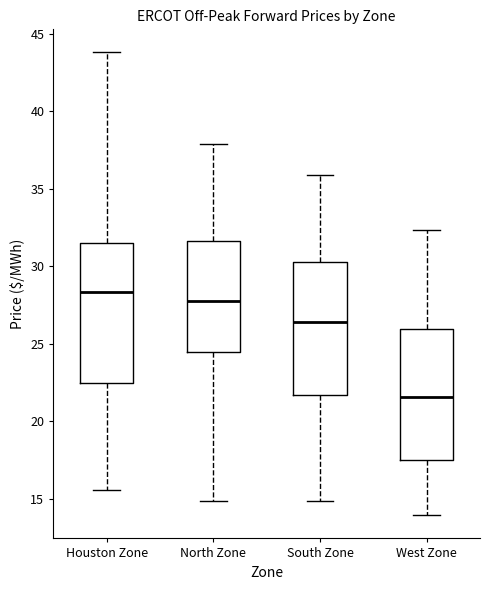

Which box's median line is the lowest?

West Zone